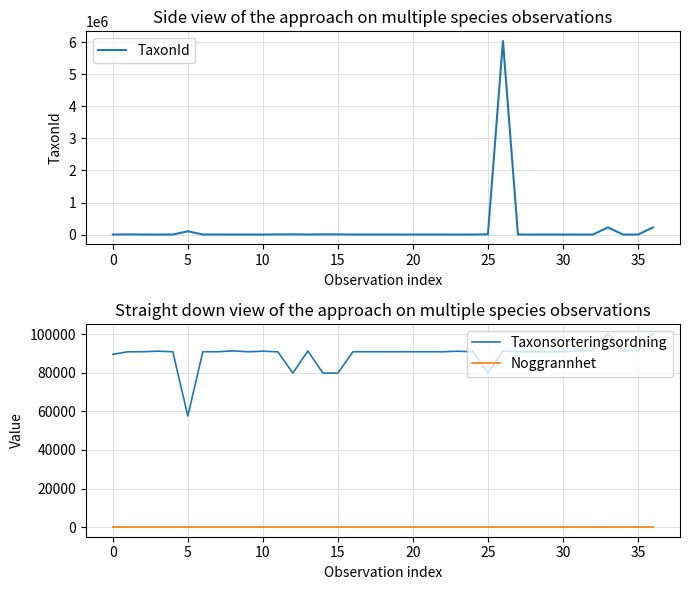

The Taxonsorteringsordning series shows 29590 at 35. True or false?

False